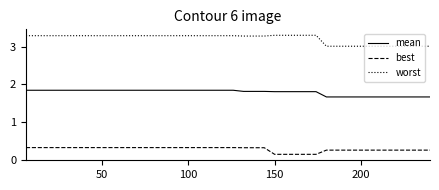

List the series in order of their overall mean, highest first.

worst, mean, best